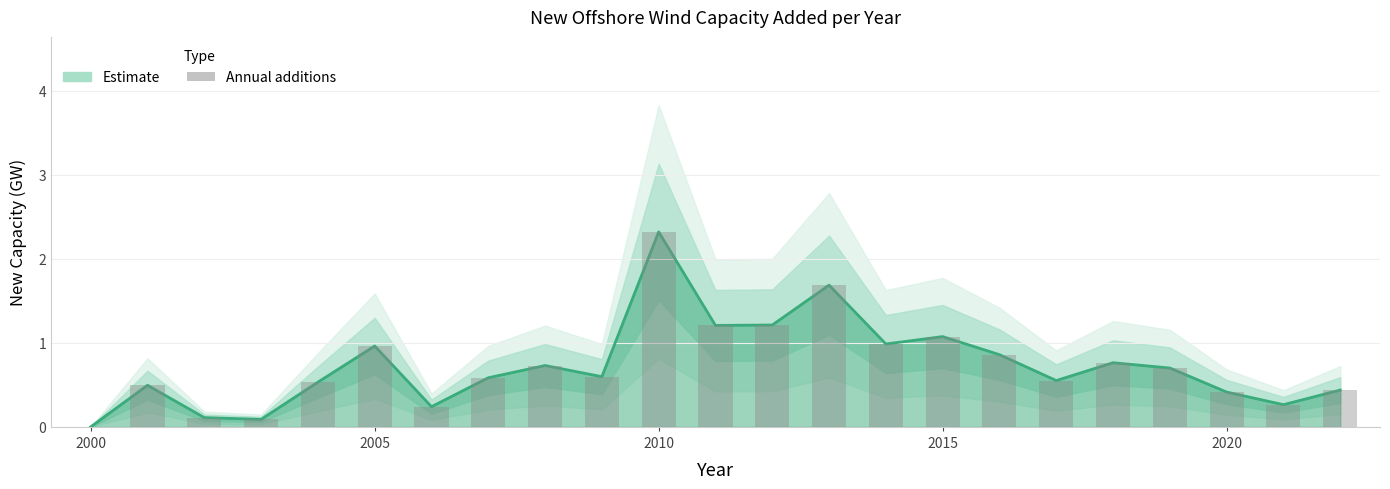

Rank the categories by value from highest to lowest.

2010, 2013, 2012, 2011, 2015, 2014, 2005, 2016, 2018, 2008, 2019, 2009, 2007, 2017, 2004, 2001, 2022, 2020, 2021, 2006, 2002, 2003, 2000